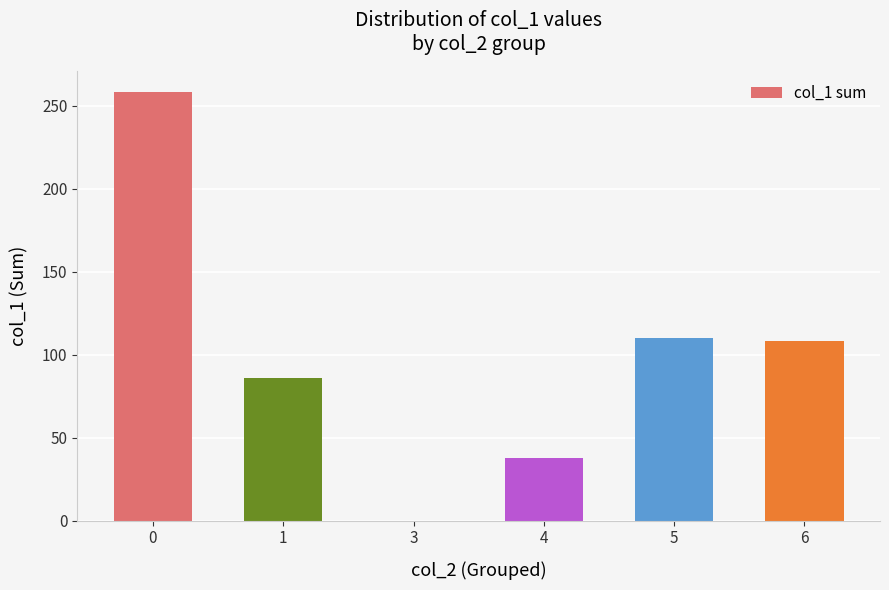

What is the maximum value shown in the chart?

258